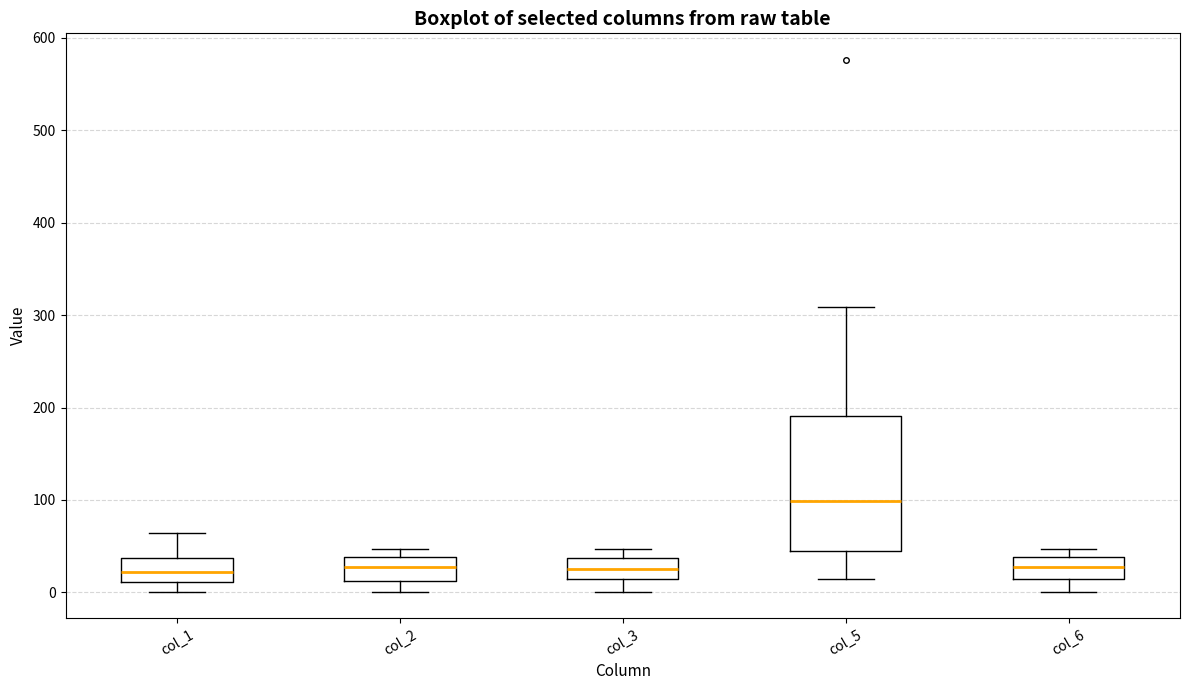

Reading left to right, transcribe this box plot: for each box, give where its median line is, the range the box spans, and where its two whiskers end, as read against the y-axis. The values are not printed on the chart, so give them approximately, as read against the axis.

col_1: median 20, box 10 to 40, whiskers 0 to 60
col_2: median 30, box 10 to 40, whiskers 0 to 50
col_3: median 30, box 20 to 40, whiskers 0 to 50
col_5: median 100, box 50 to 190, whiskers 20 to 310
col_6: median 30, box 20 to 40, whiskers 0 to 50